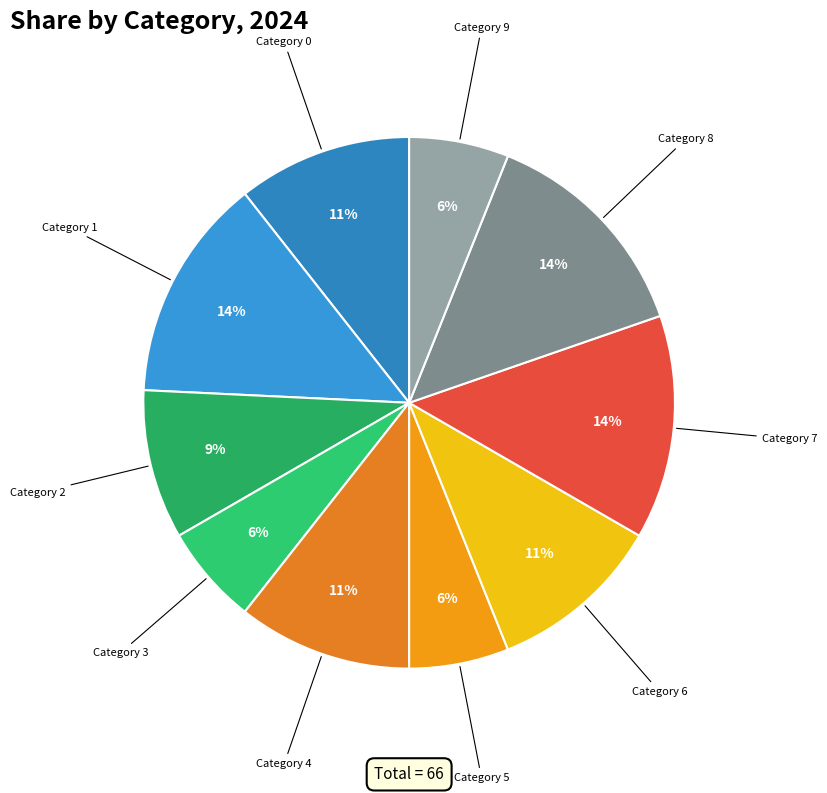

Which category has the biggest portion of the pie?

1